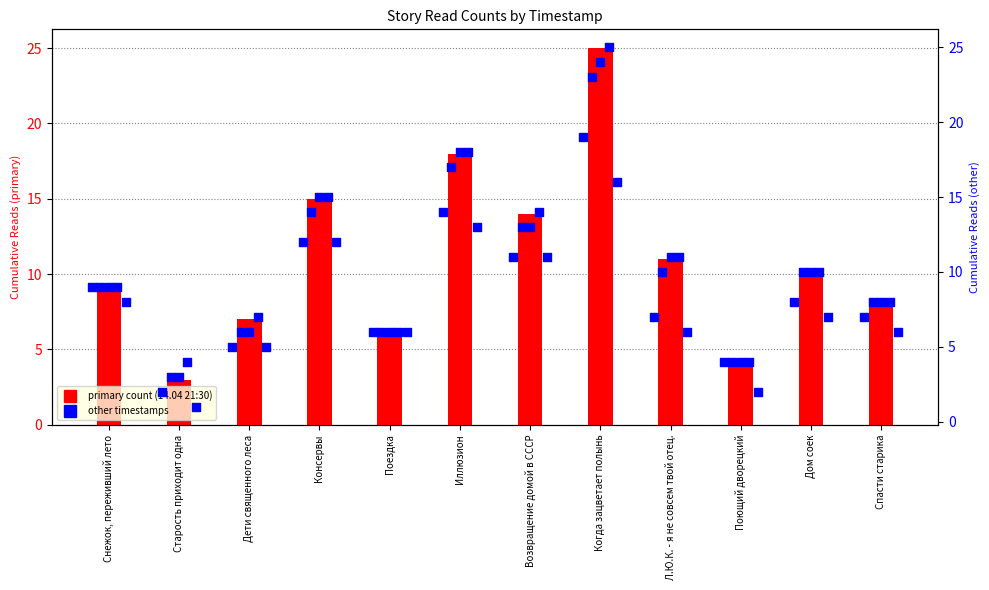

Is the value of 12.04 14:00 at Снежок, переживший лето greater than the value of 13.04 06:20 at Л.Ю.К. - я не совсем твой отец.?

Yes